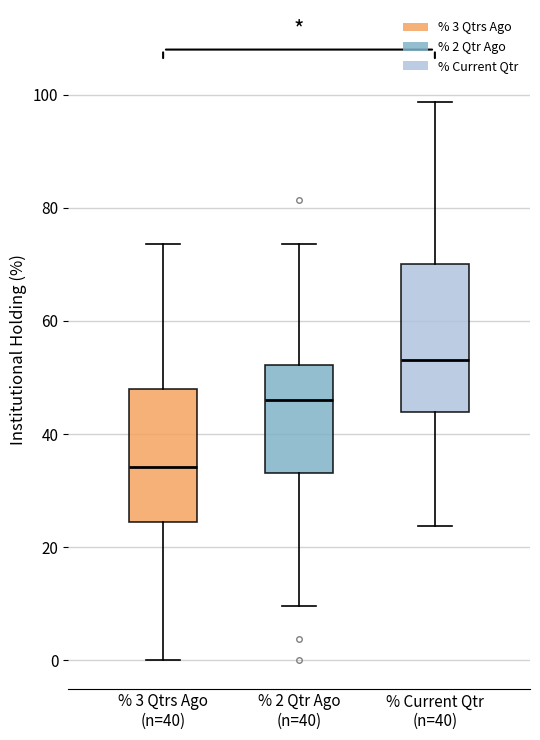

Which box's median line is the highest?

% Current Qtr (n=40)